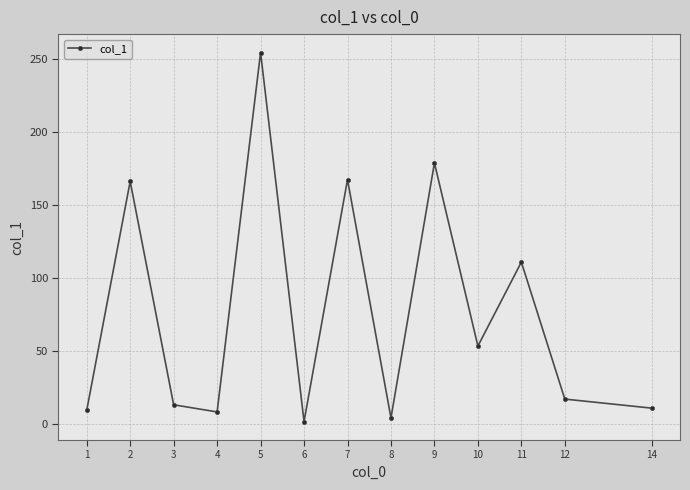

Which category has the highest value across all series?

5